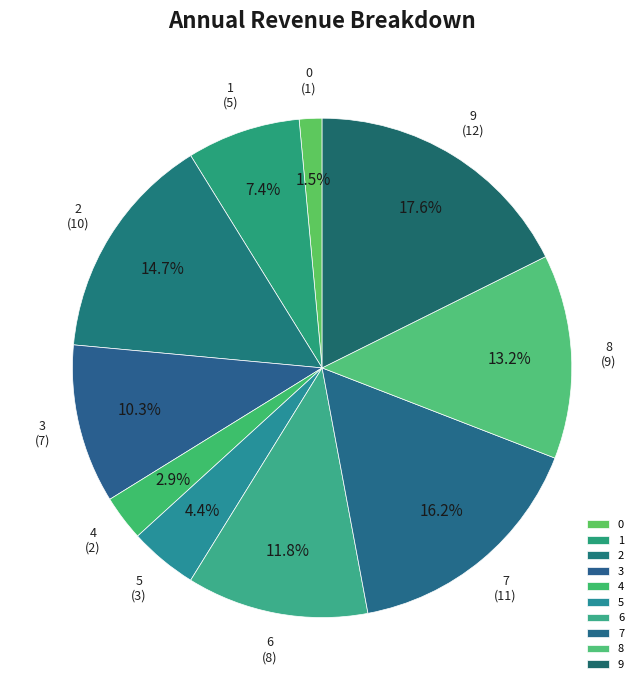

The 2 slice represents 5% of the pie. True or false?

False